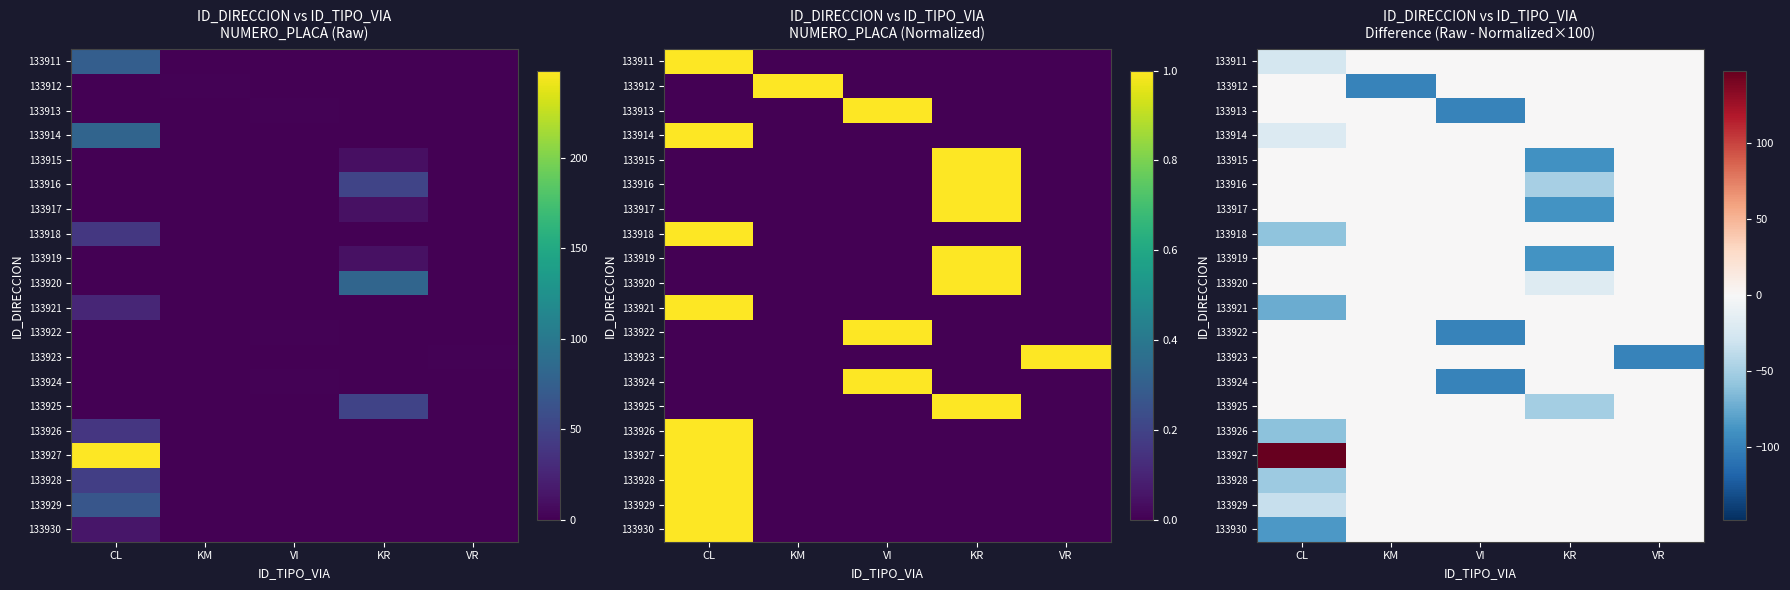

Is the value of 133924 at VI greater than the value of 133922 at KR?

No